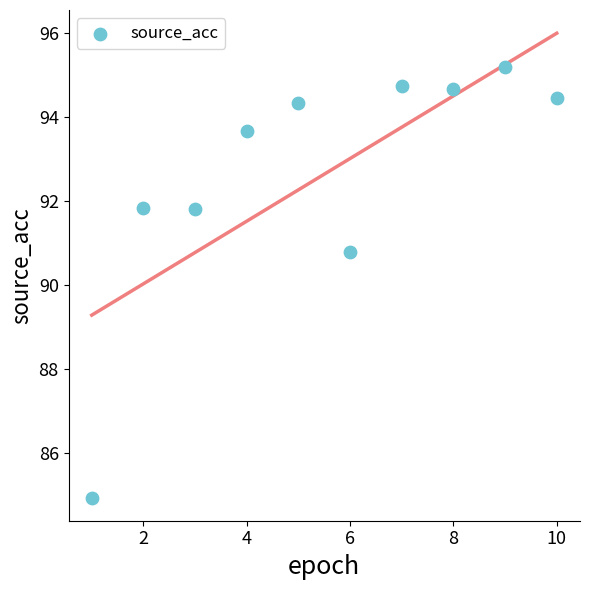

What Y value in the scatter plot is closest to 90?

90.8